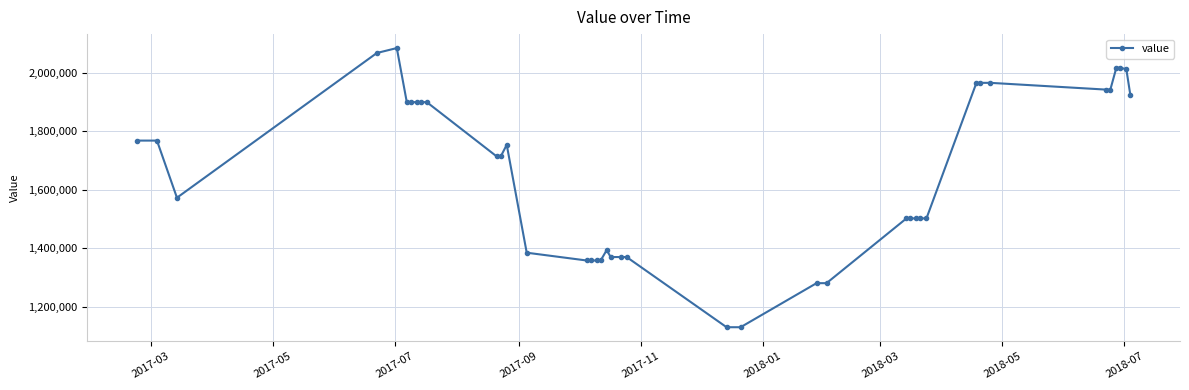

True or false: there are more than 1 points higher than both neighbors.

True